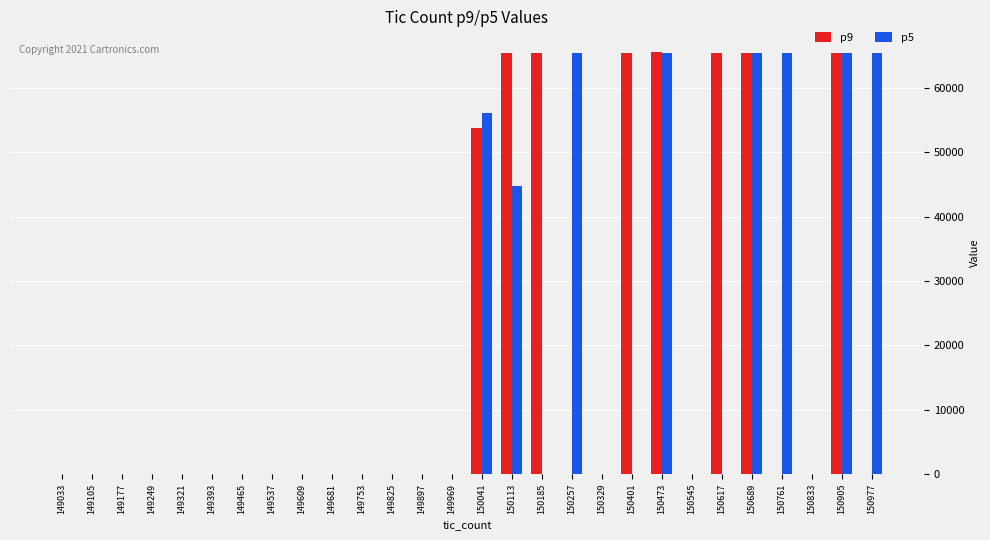

What are all the series names shown in the legend?

p9, p5